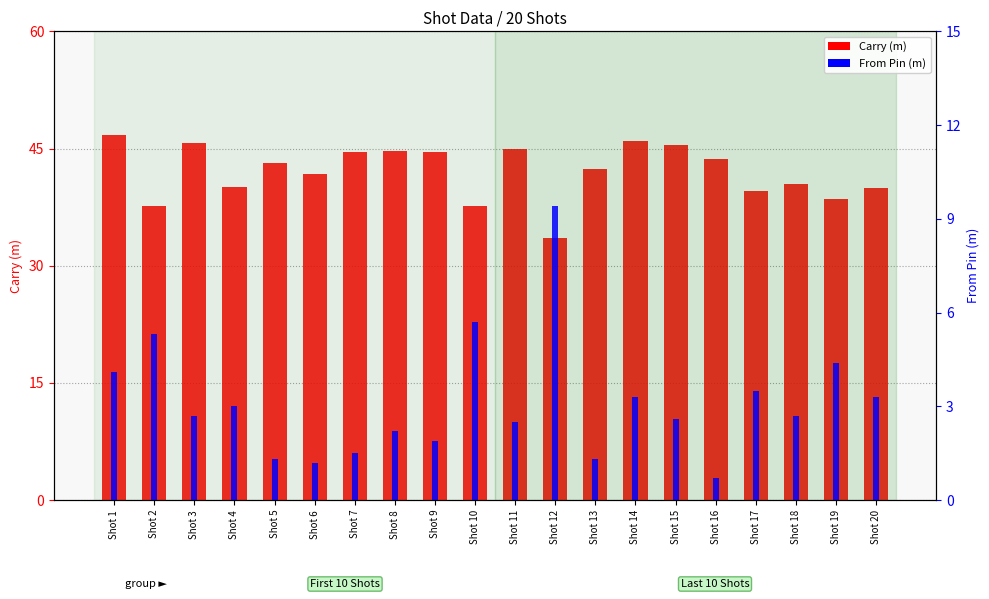

Reading right to left, extract all data points from this chart.

Carry (m): 40.0	38.6	40.4	39.6	43.7	45.4	46.0	42.4	33.6	45.0	37.6	44.5	44.7	44.5	41.8	43.1	40.1	45.7	37.7	46.7
From Pin (m): 3.3	4.4	2.7	3.5	0.7	2.6	3.3	1.3	9.4	2.5	5.7	1.9	2.2	1.5	1.2	1.3	3.0	2.7	5.3	4.1